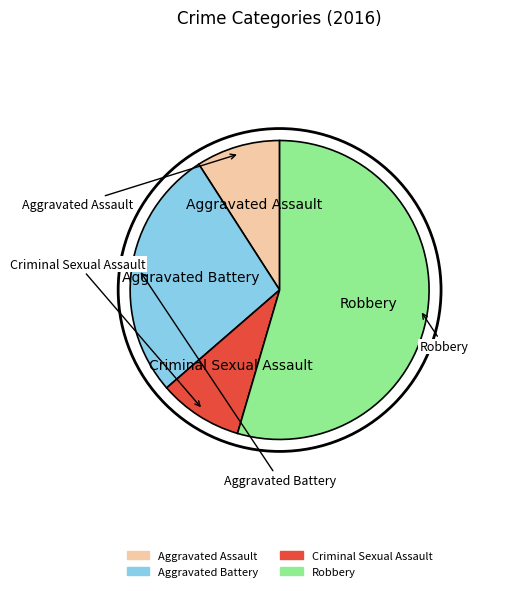

Is it true that Robbery is 46% of the pie?

False